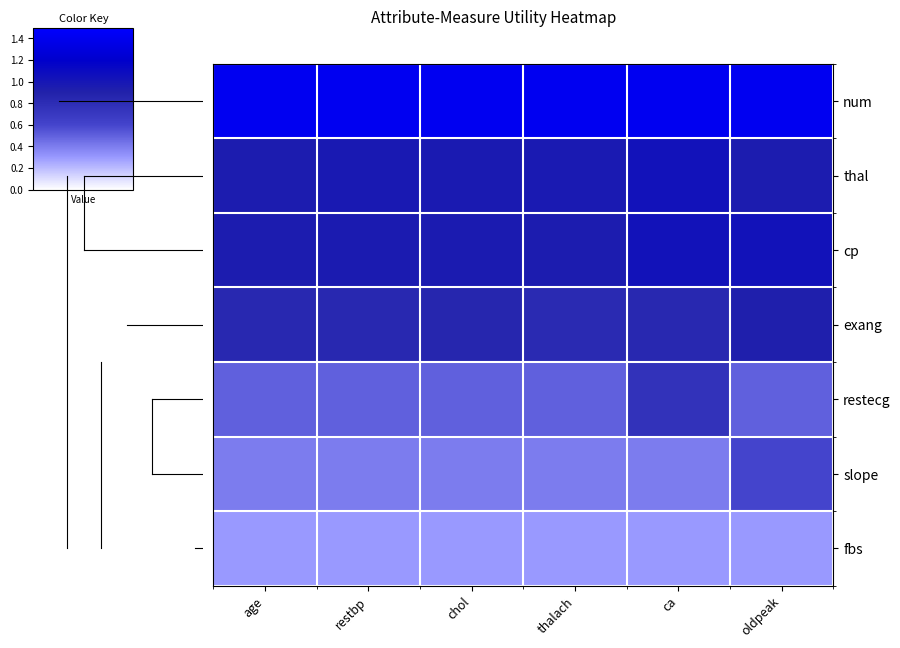

What is the difference between the highest and lowest values at thalach?

1.1